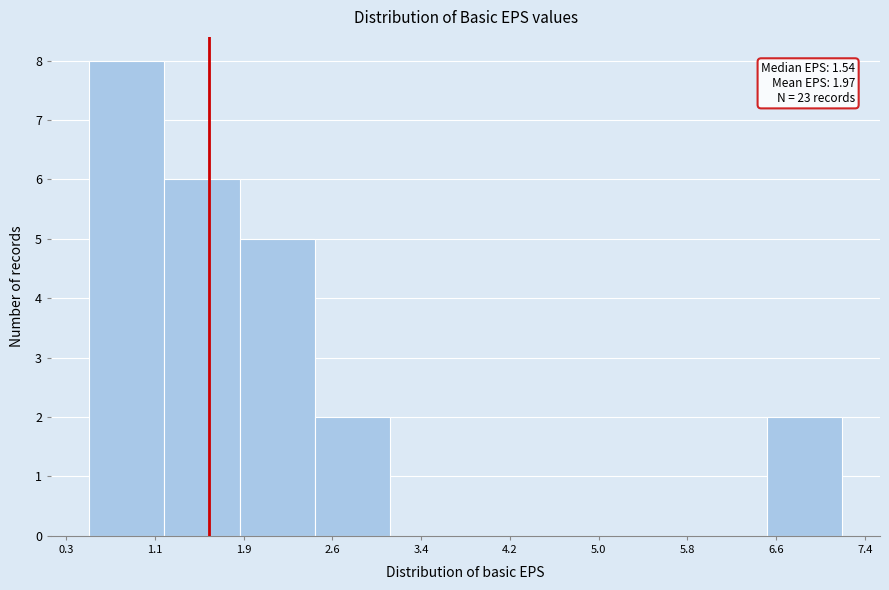

Which range on the x-axis has the tallest bar?

0.5 to 1.1